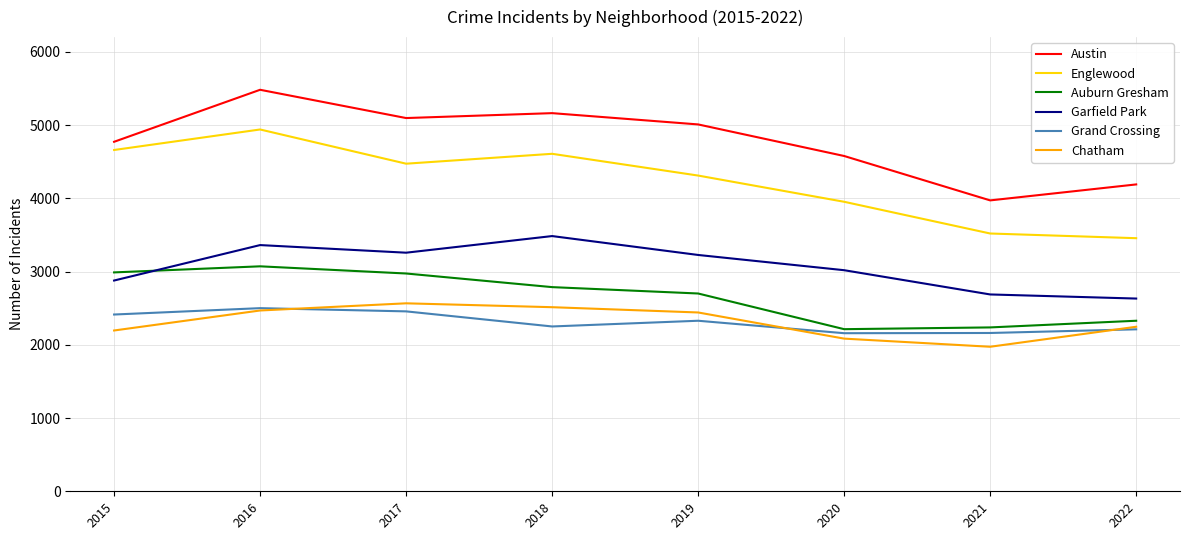

How many interior local peaks does the Garfield Park series have?

2